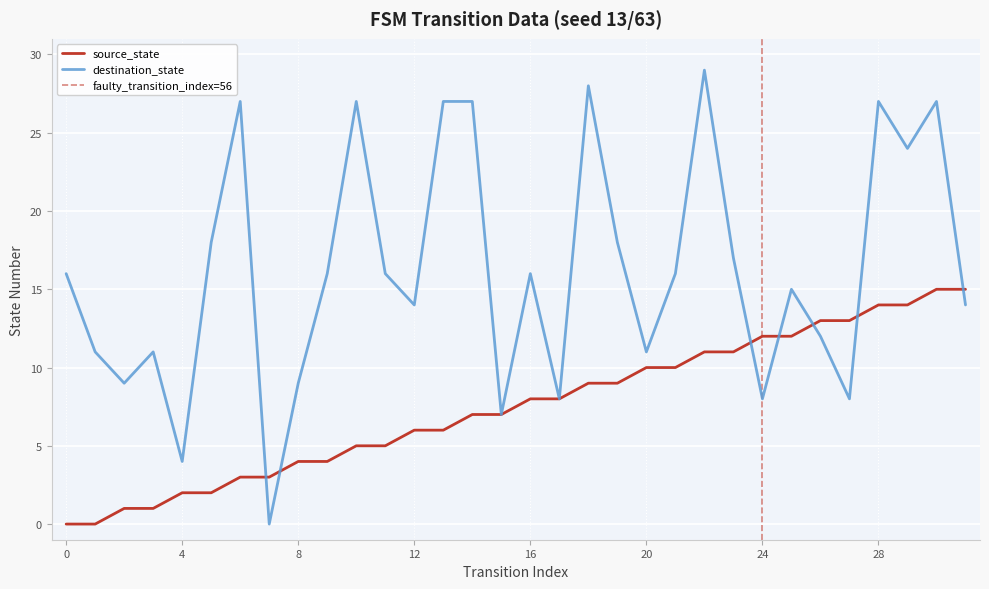

In destination_state, how many points are higher than both neighbors (excluding endpoints)?

9